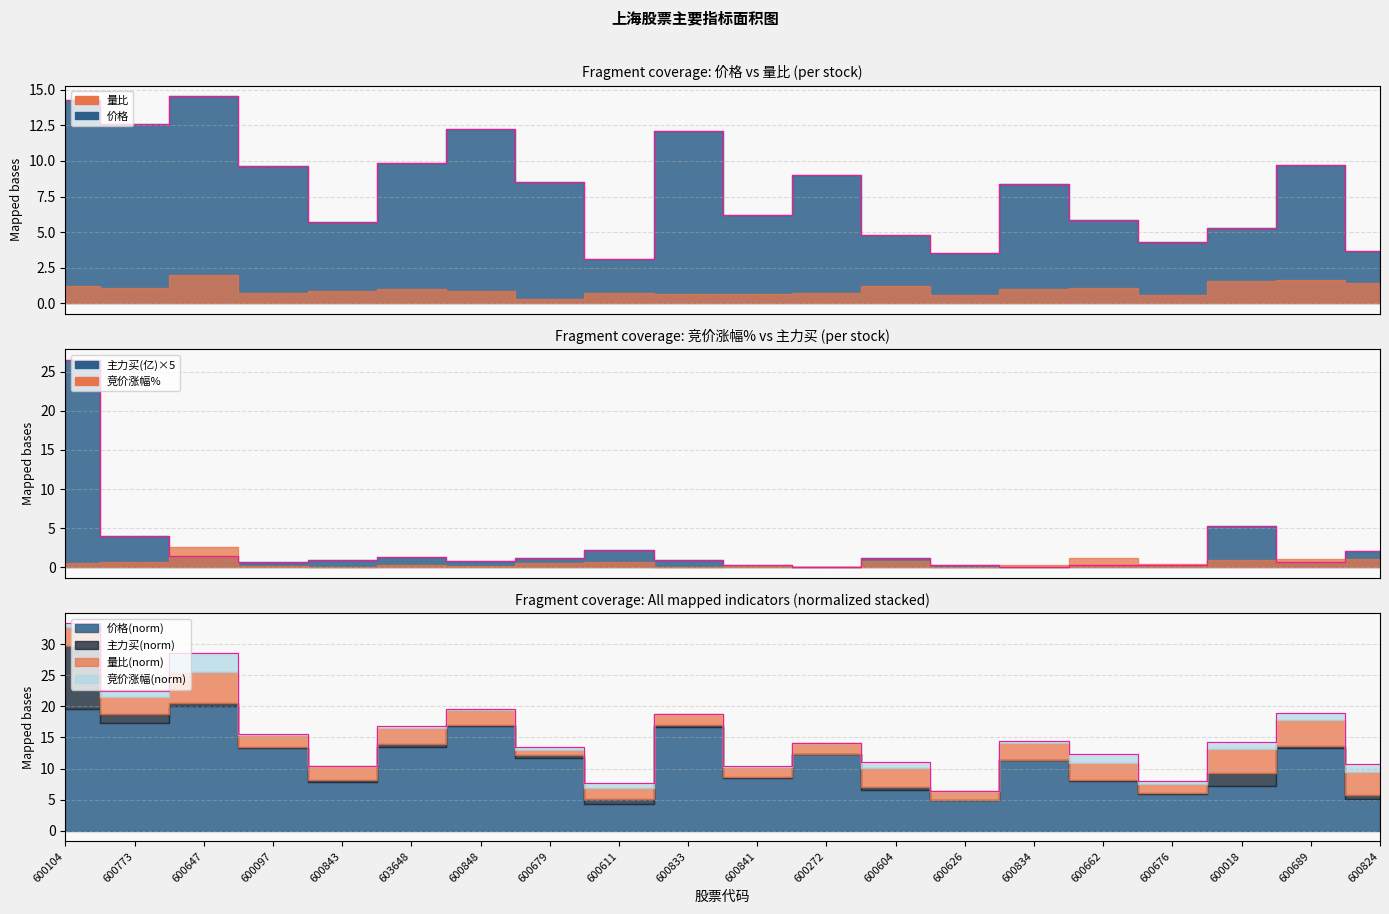

What is the sum of all 价格 values?

163.5